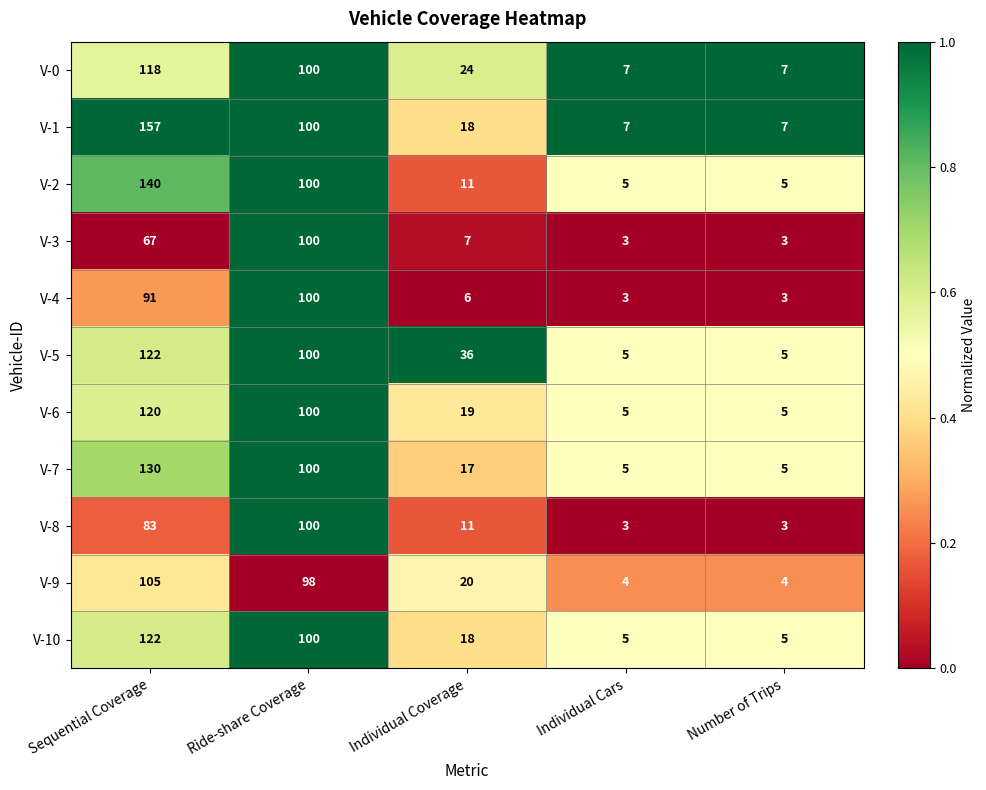

The value of V-10 at Sequential Coverage is 122. True or false?

True